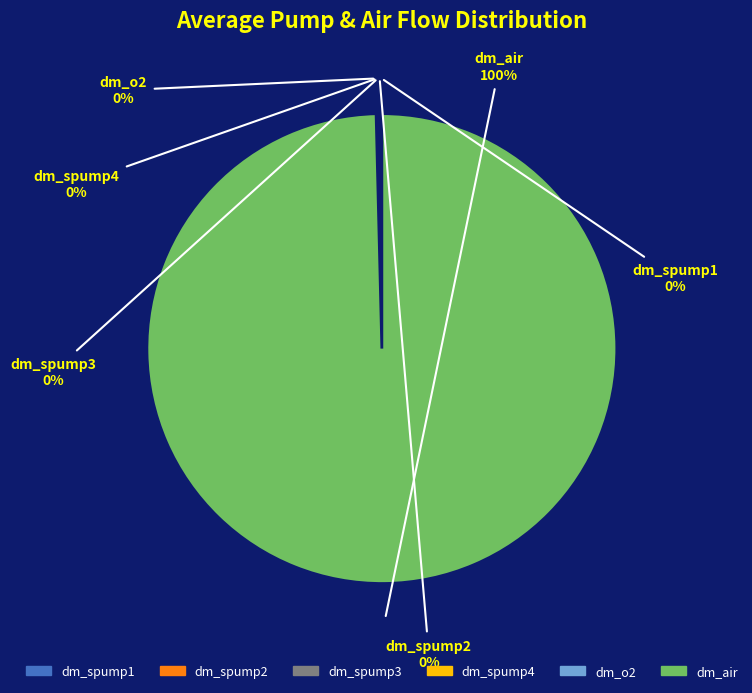

Which category has the biggest portion of the pie?

dm_air